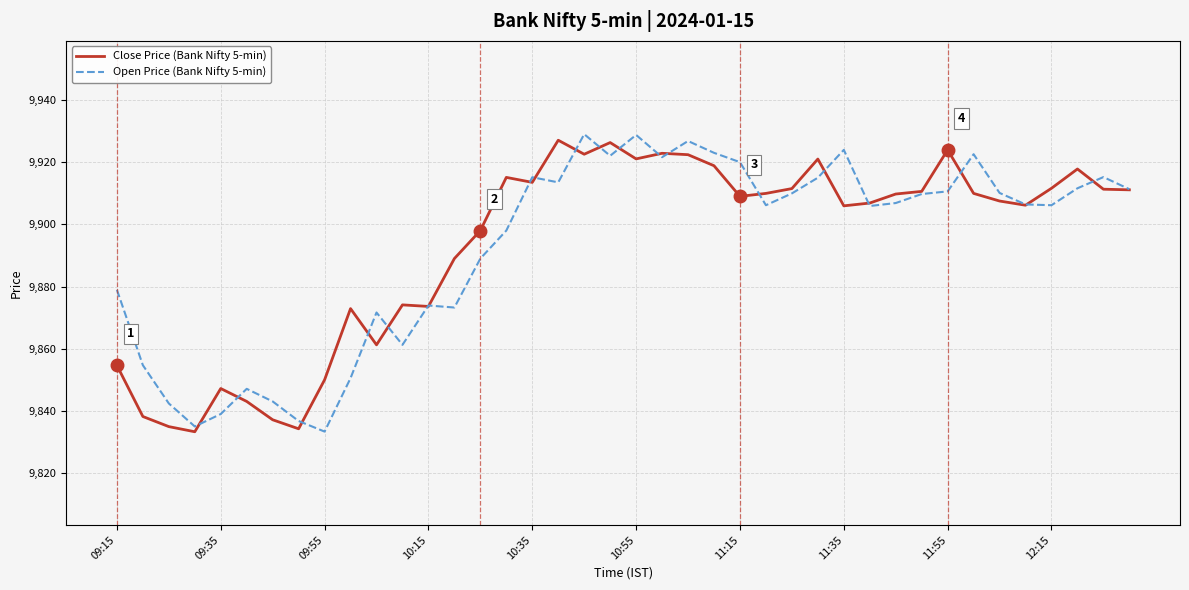

What is the highest value of the Open Price (Bank Nifty 5-min) series?

9929.0